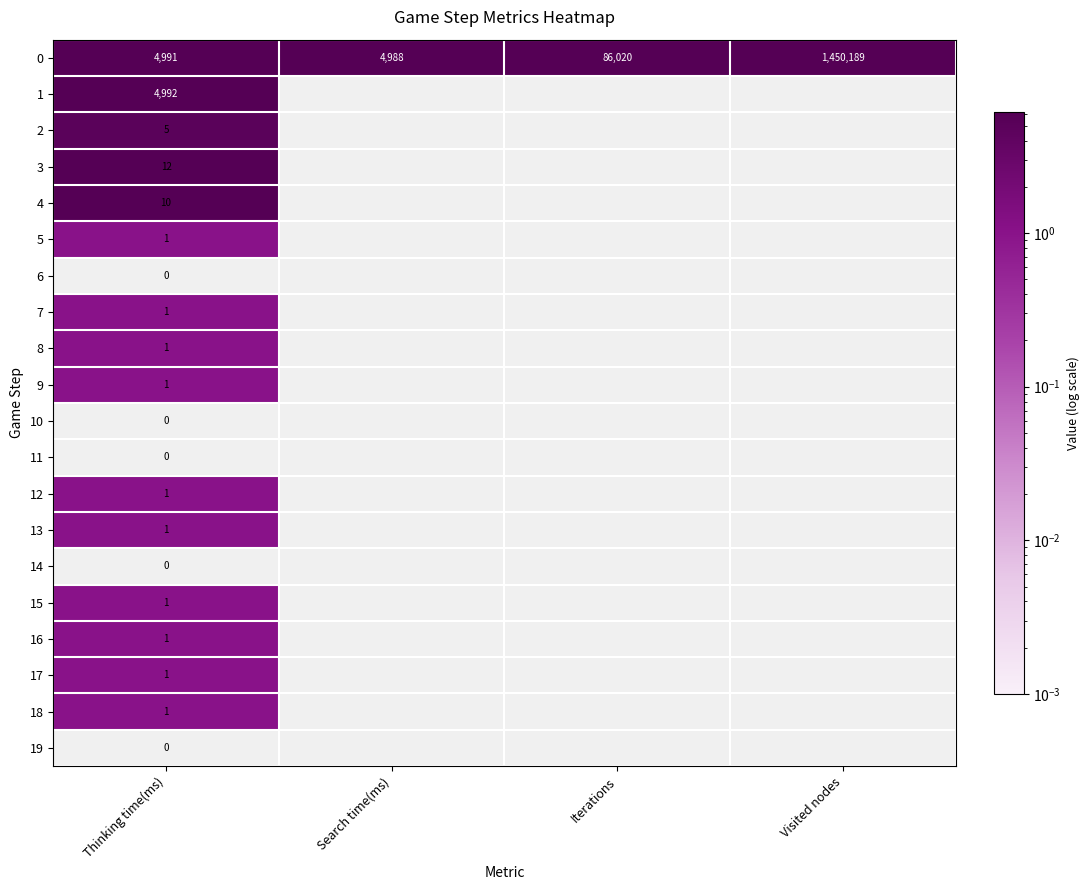

The value of 7 at Thinking time(ms) is 0. True or false?

False